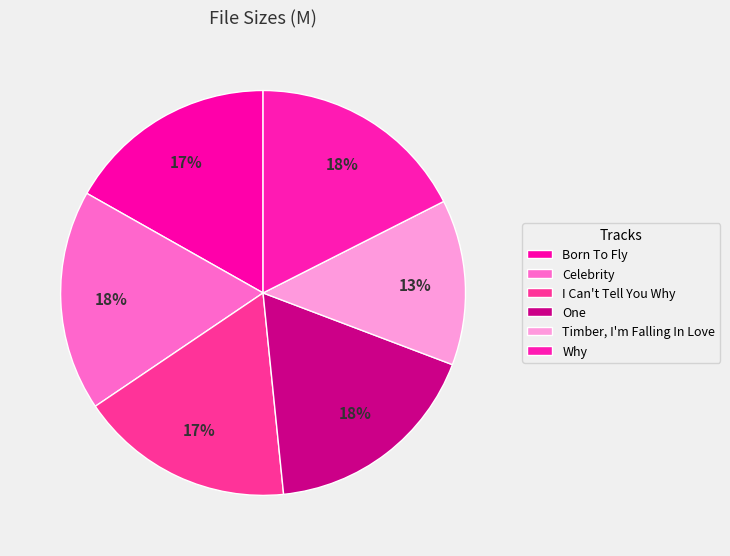

Is there any slice that represents more than half of the pie?

No